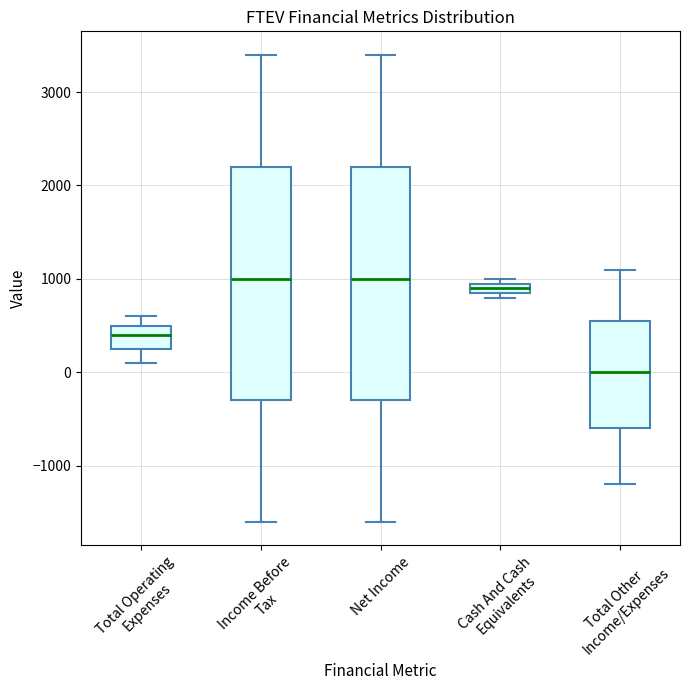

Where does the lower whisker of the box for Total Operating Expenses end on the y-axis? The values are not printed on the chart, so give them approximately, as read against the axis.

100